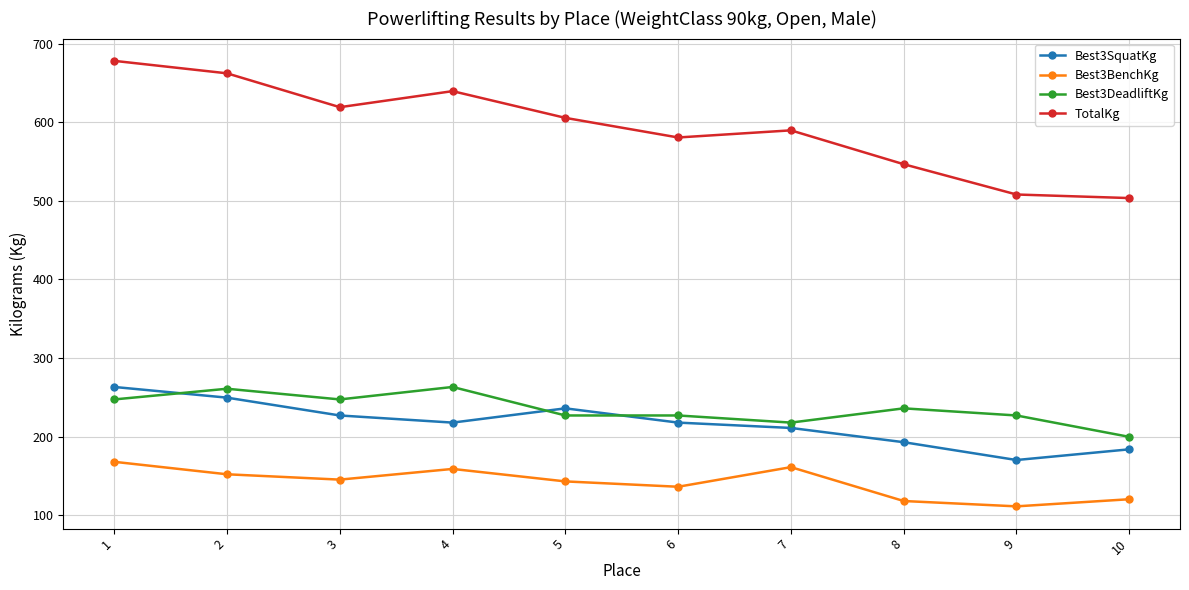

True or false: TotalKg and Best3BenchKg cross at least once.

False